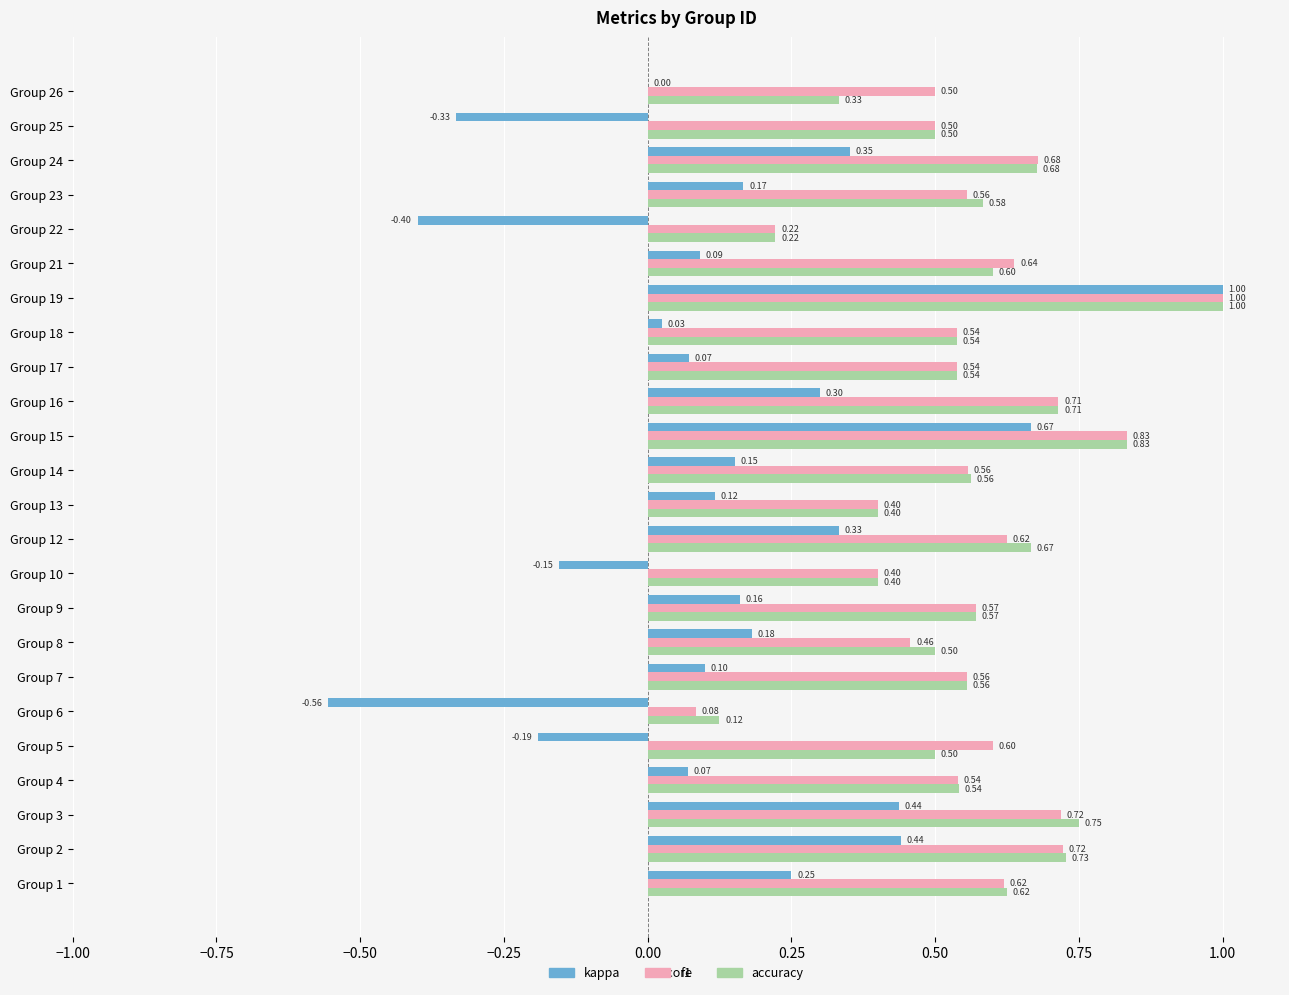

Which series changed the most between Group 1 and Group 3?

kappa